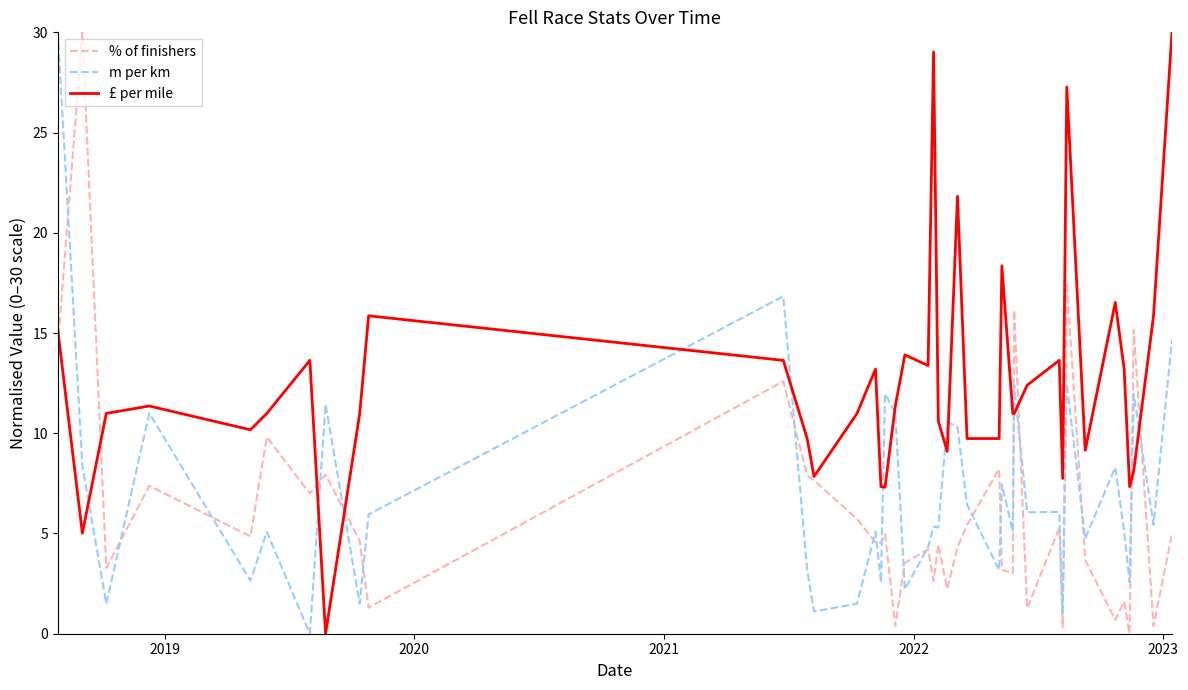

What are all the series names shown in the legend?

% of finishers, m per km, £ per mile